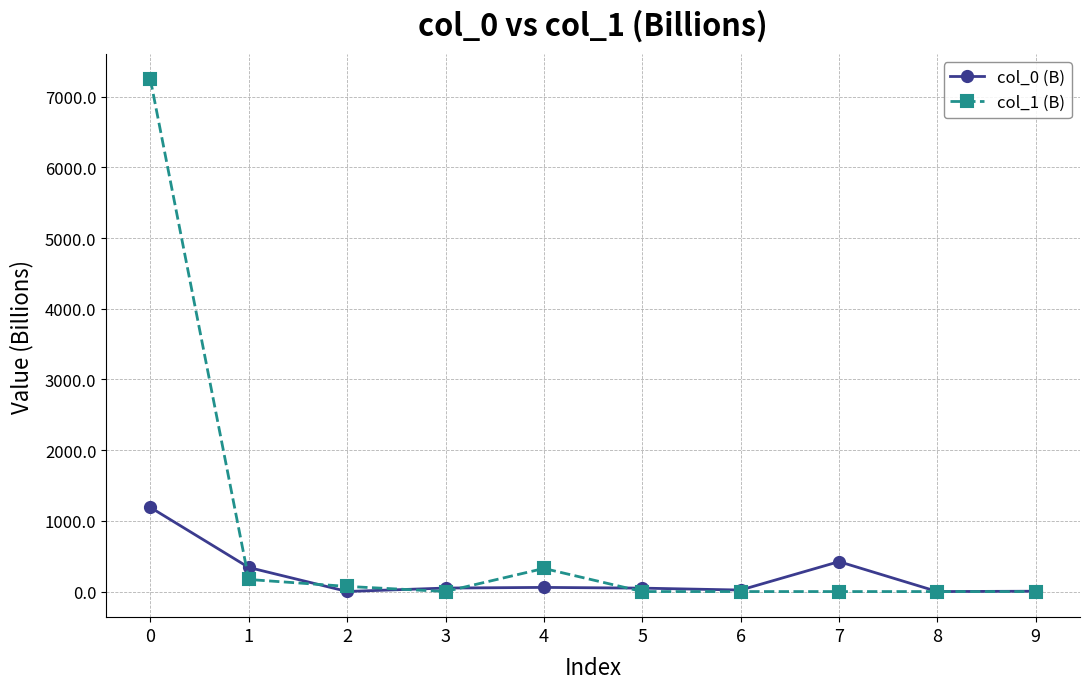

At which category does col_1 (B) reach its first local valley?

3